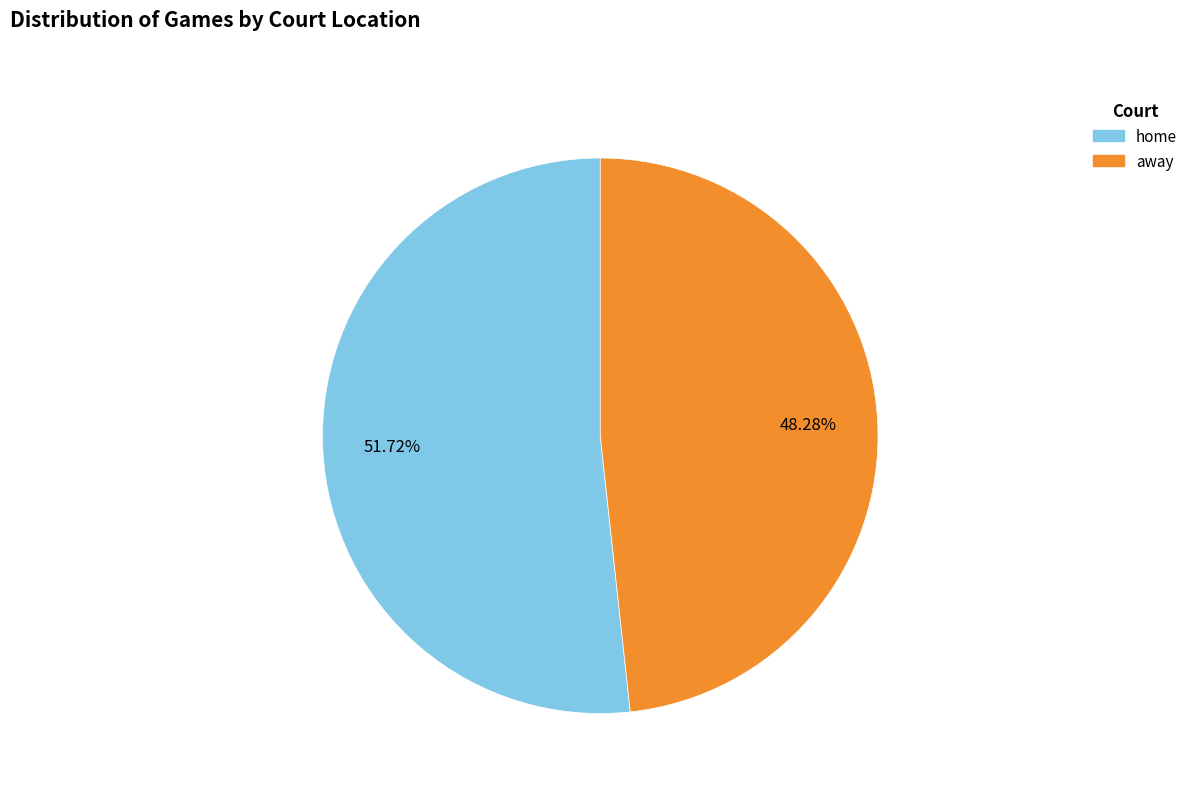

True or false: home accounts for 52% of the total.

True